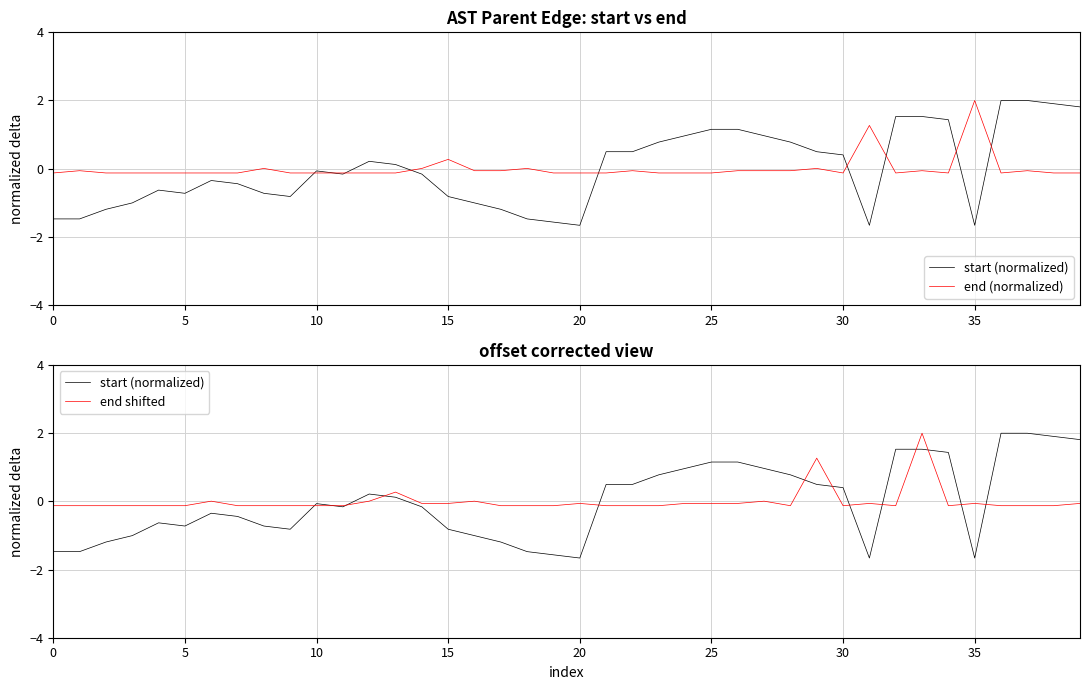

What is the difference between the maximum and minimum values in the end (normalized) series?

2.1